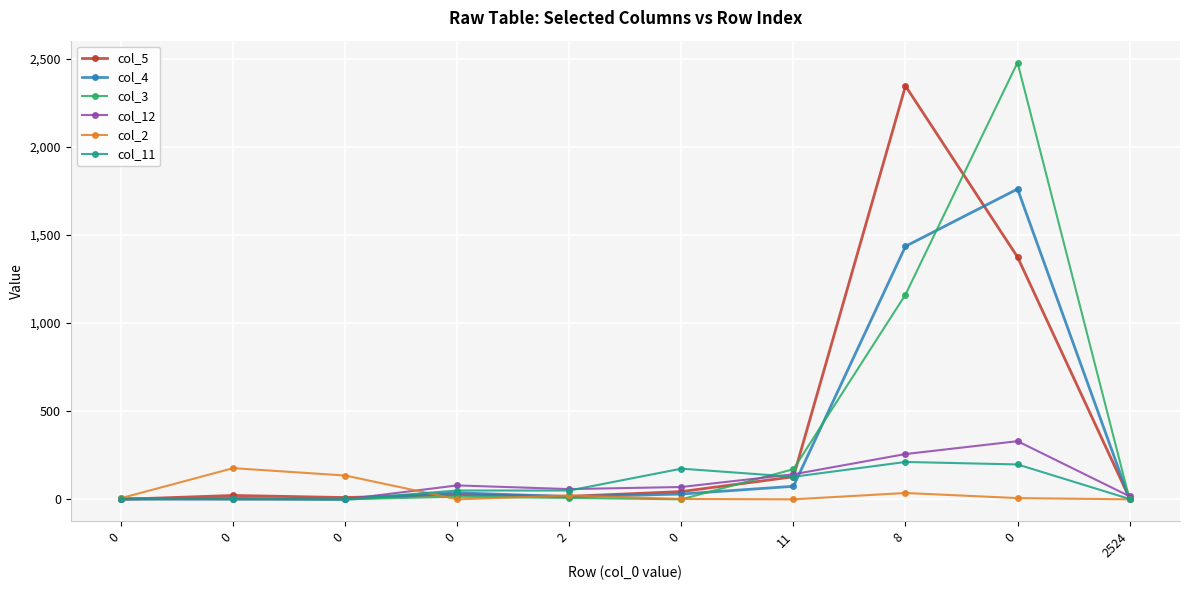

What is the value of the col_3 point at the 2nd from the left?

6